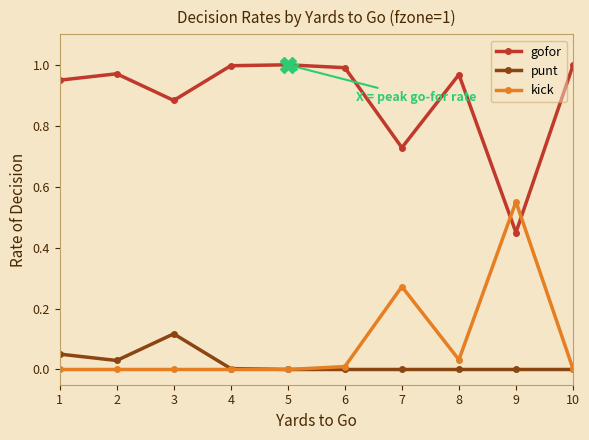

What is the sum of the gofor values at 10 and 2?

2.0